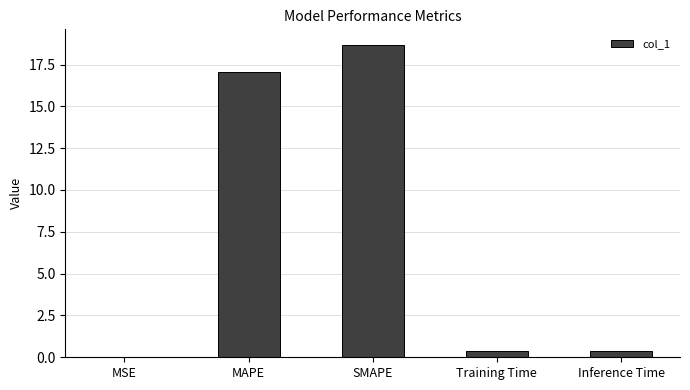

What is the sum of all values?

36.5